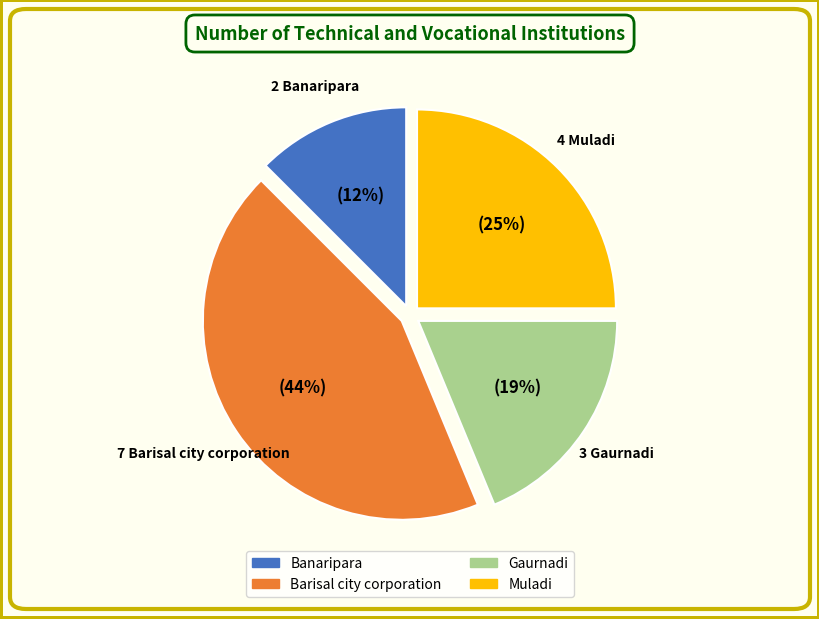

Is it true that Gaurnadi is 19% of the pie?

True